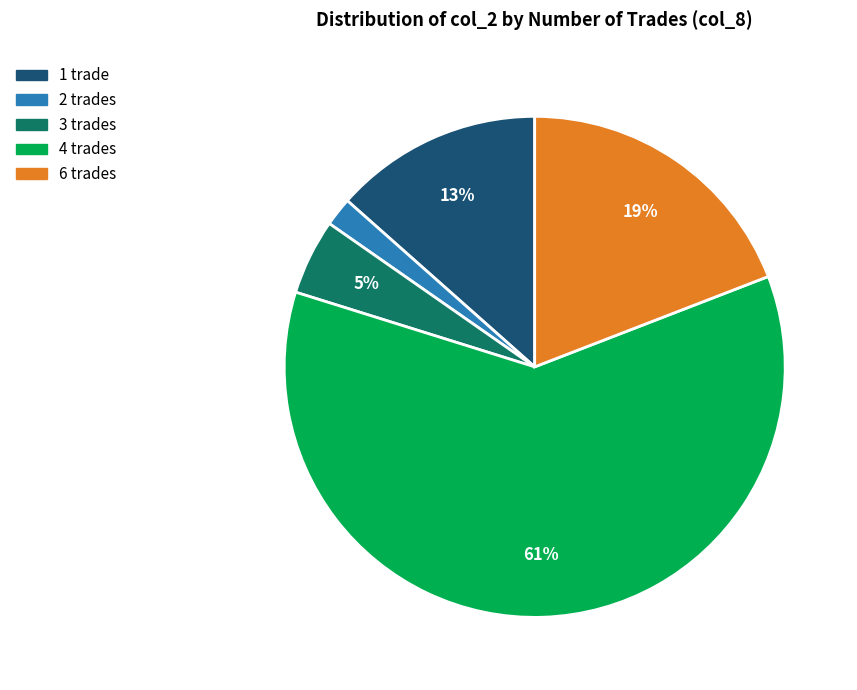

Do 4 trades and 6 trades together represent more than half of the pie?

Yes